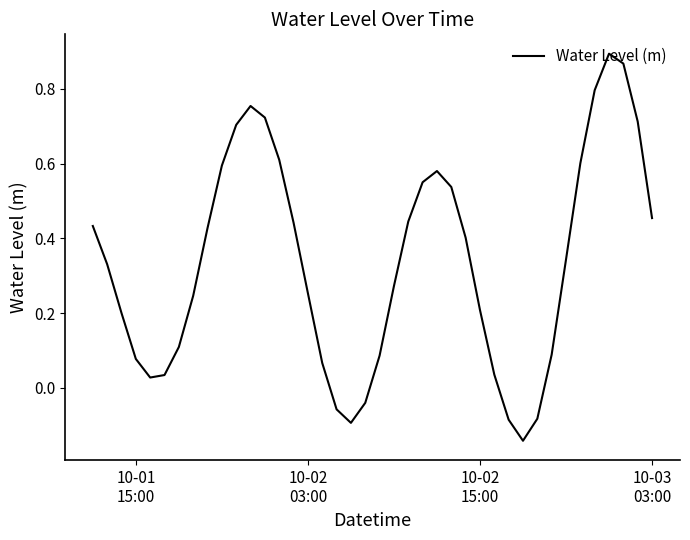

What is the difference between the maximum and minimum values?

1.0